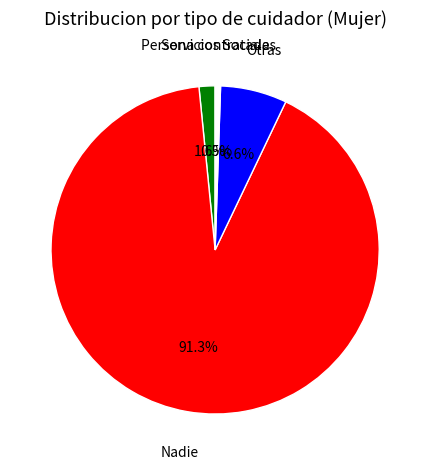

True or false: Otras accounts for 7% of the total.

True